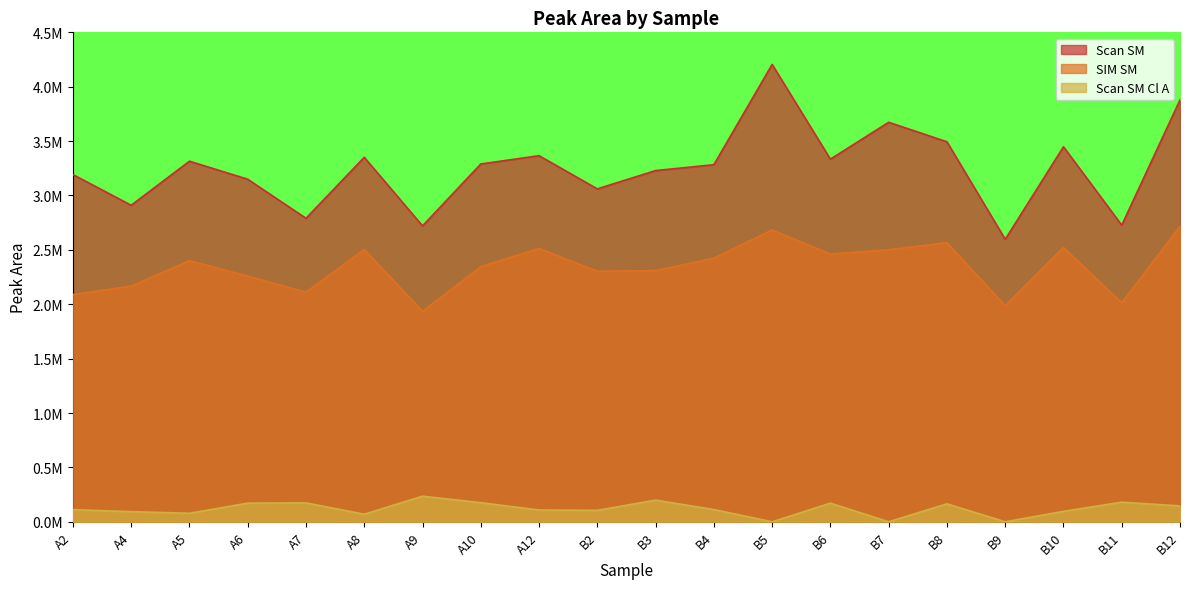

At which label does Scan SM first exceed 3?

A2